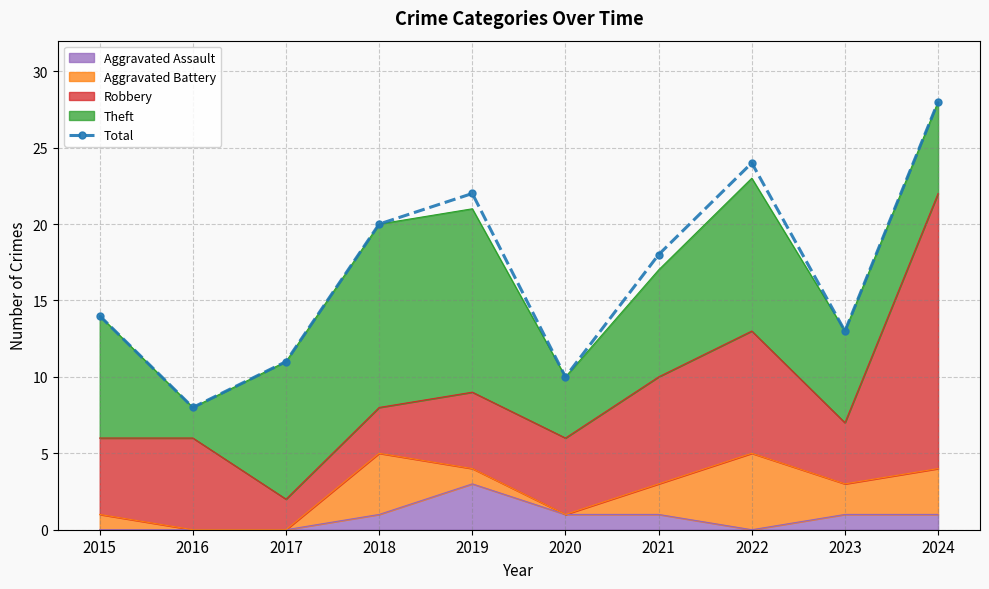

True or false: the data shows 14 at 2015.

True